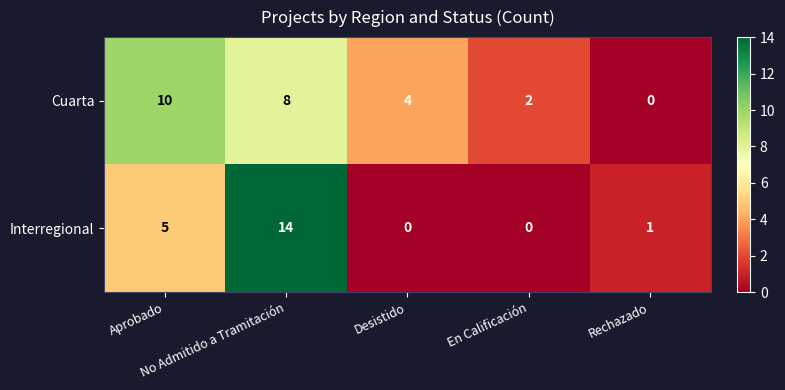

What is the difference between the maximum and minimum values in the Interregional series?

14